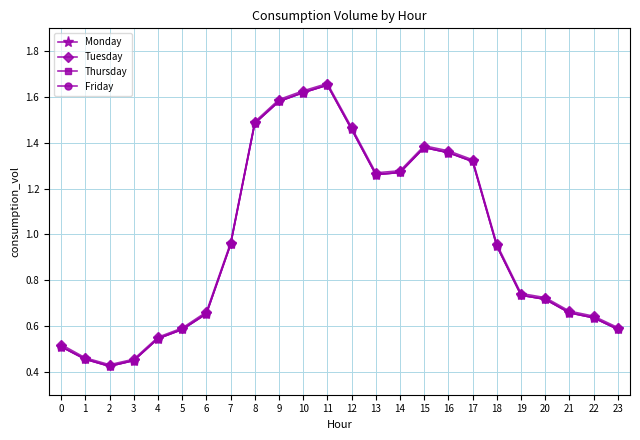

Does the chart have visible grid lines?

Yes